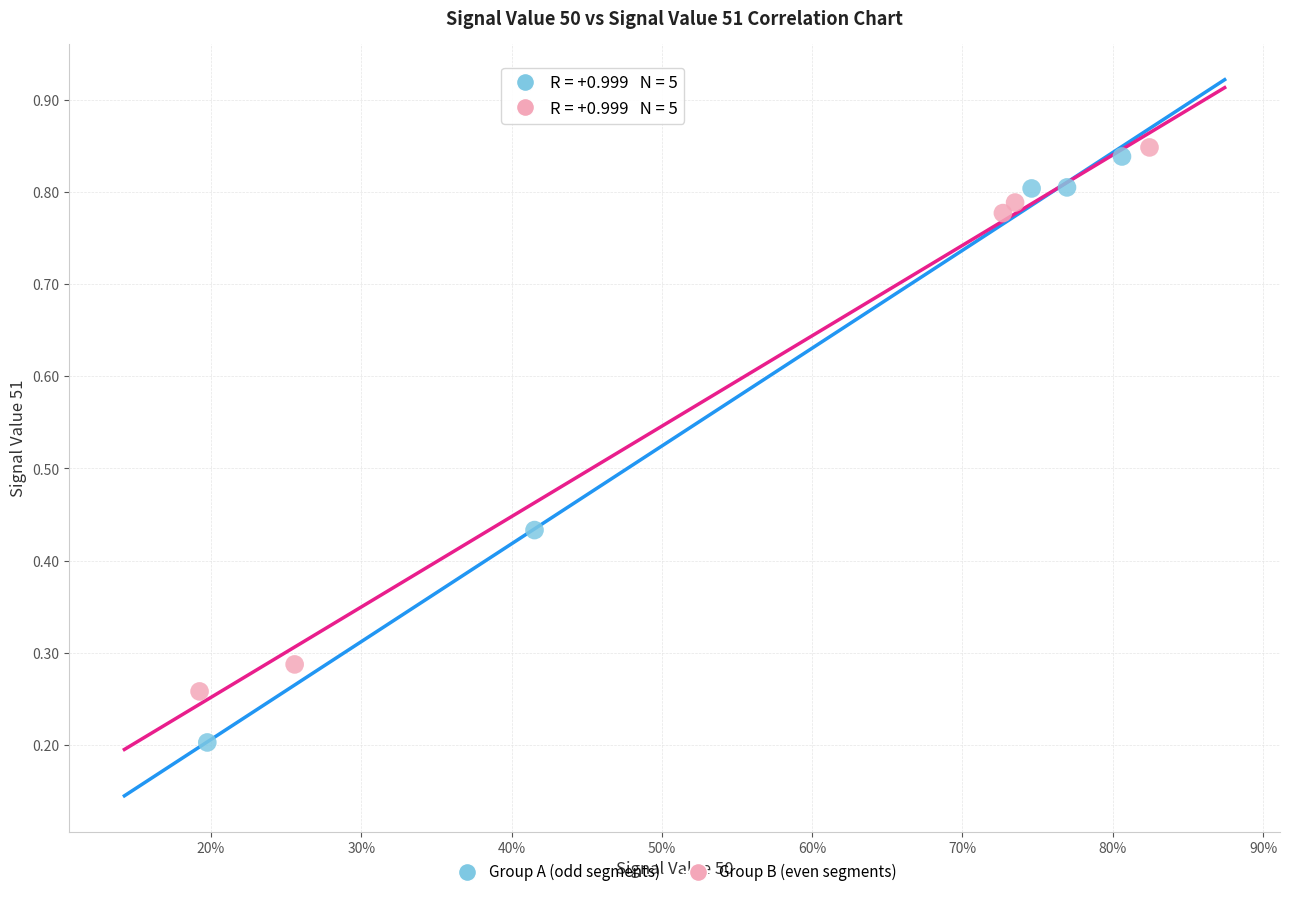

Which series contains the highest Y value?

Group B (even segments)